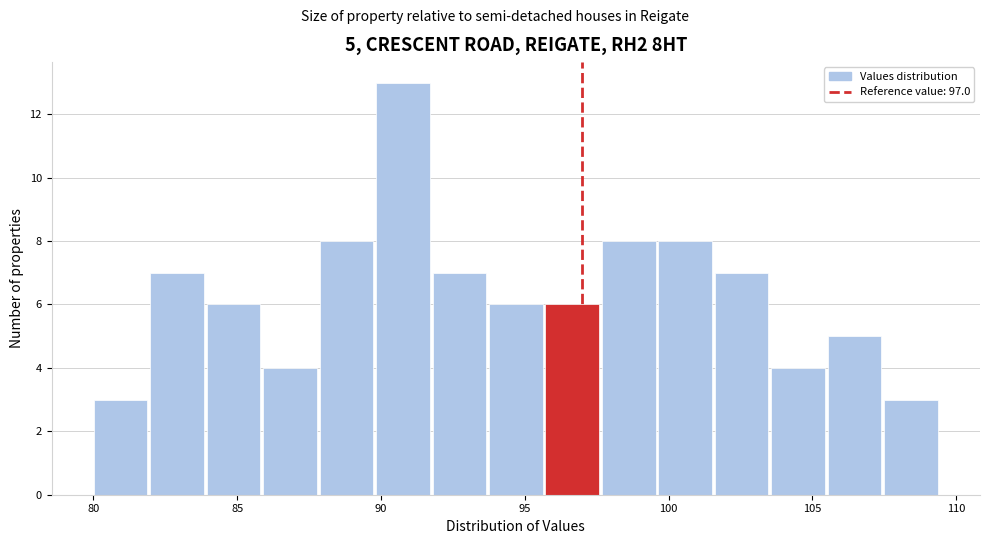

Read against the x-axis, roughly where is the centre of the tallest bar?

91.0